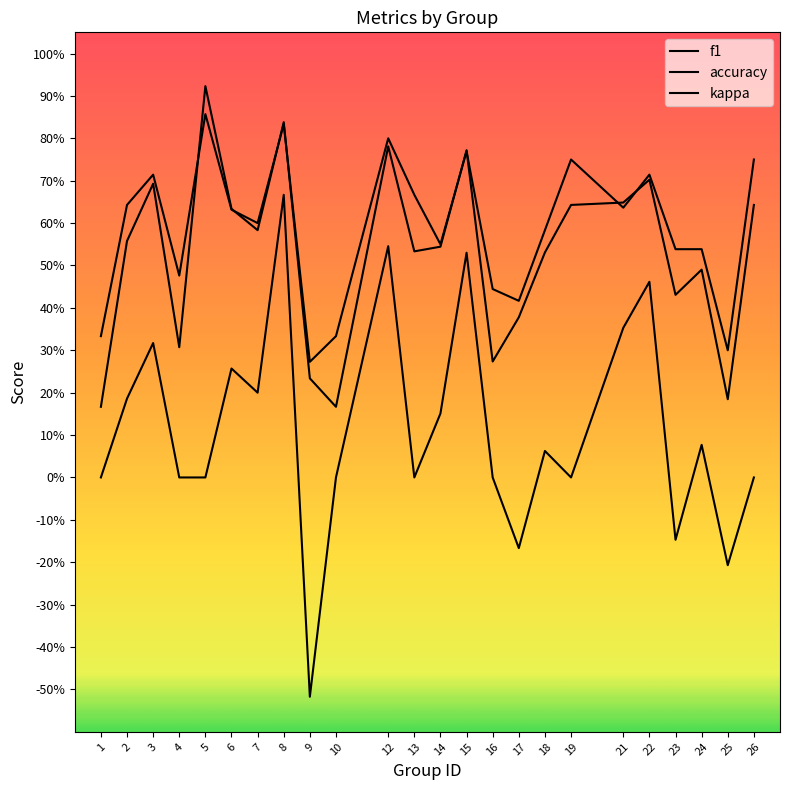

Rank the categories by f1 value from lowest to highest.

1, 10, 25, 9, 16, 4, 17, 23, 24, 18, 13, 14, 2, 7, 6, 19, 26, 21, 3, 22, 15, 12, 8, 5